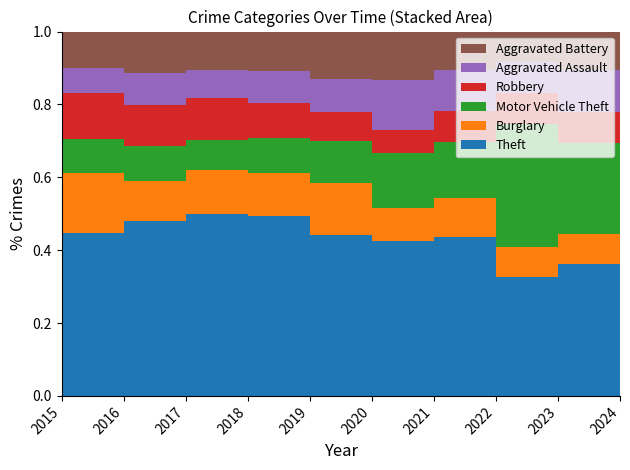

Reading right to left, what are all the values shown in this chart?

Theft: 2024=562	2023=588	2022=647	2021=530	2020=590	2019=786	2018=829	2017=857	2016=831	2015=751
Burglary: 2024=128	2023=152	2022=160	2021=111	2020=190	2019=184	2018=199	2017=194	2016=308	2015=238
Motor Vehicle Theft: 2024=386	2023=609	2022=231	2021=188	2020=154	2019=153	2018=137	2017=174	2016=171	2015=191
Robbery: 2024=132	2023=152	2022=126	2021=80	2020=107	2019=155	2018=191	2017=201	2016=236	2015=215
Aggravated Assault: 2024=176	2023=158	2022=166	2021=172	2020=121	2019=140	2018=132	2017=157	2016=124	2015=113
Aggravated Battery: 2024=165	2023=149	2022=157	2021=165	2020=175	2019=171	2018=173	2017=203	2016=188	2015=156